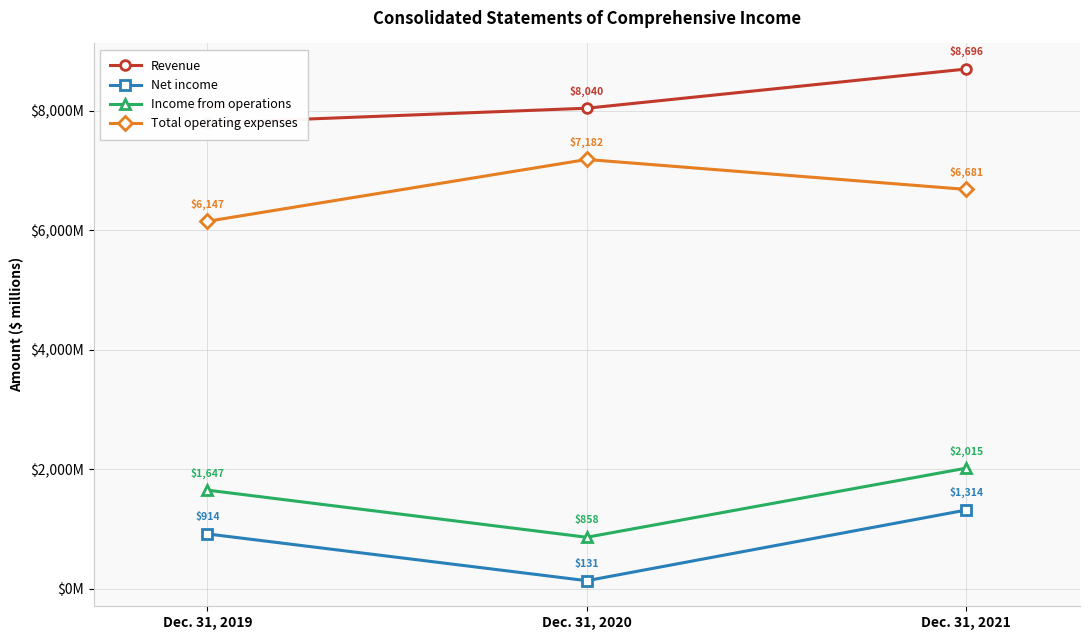

What is the value of the Total operating expenses point at the 1st from the left?

6147